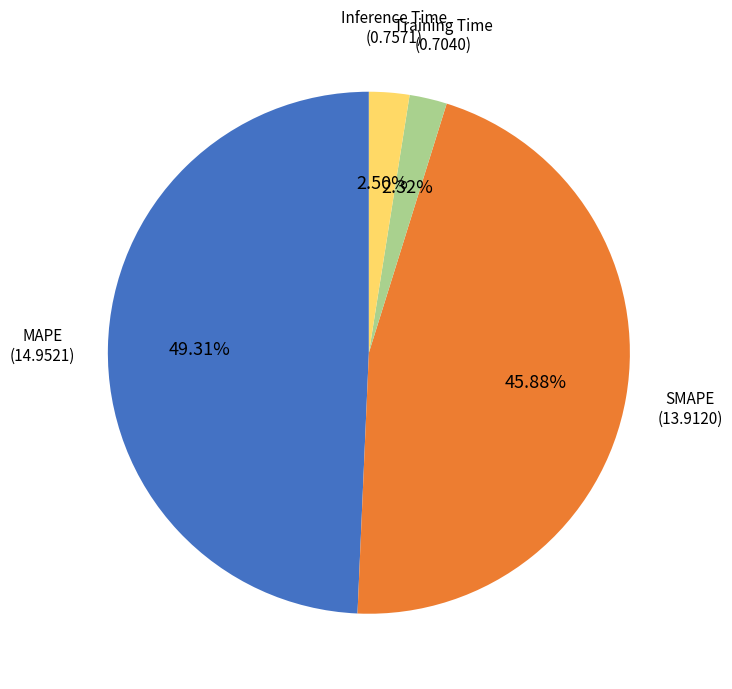

How many slices are in this pie chart?

4